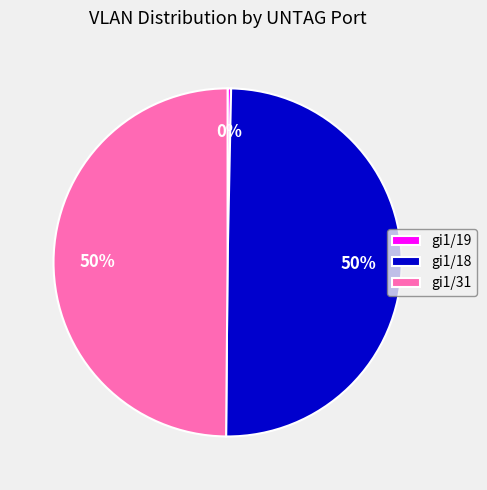

To the nearest percent, what percentage of the pie is gi1/31?

50%